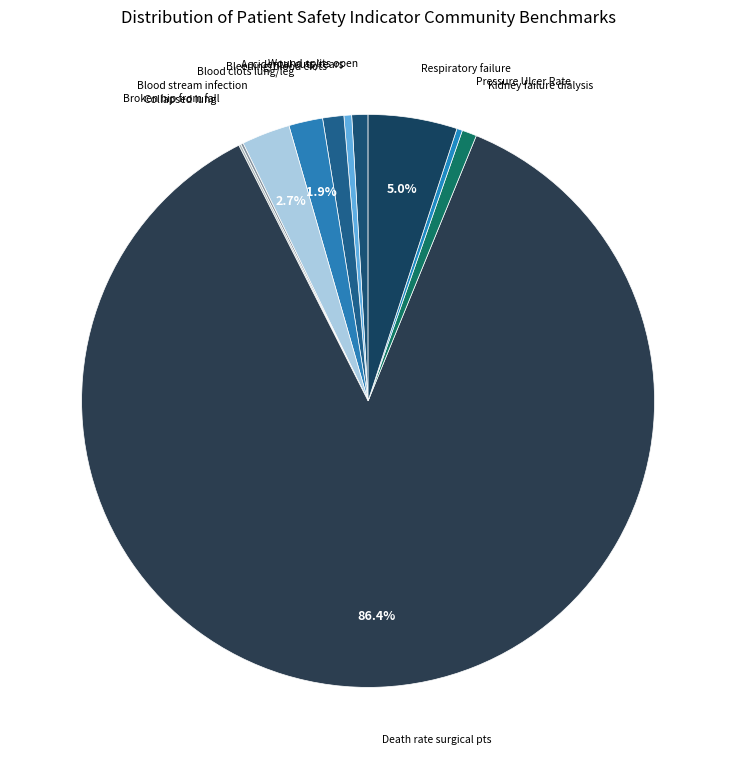

Which slice is the largest?

Death rate surgical pts